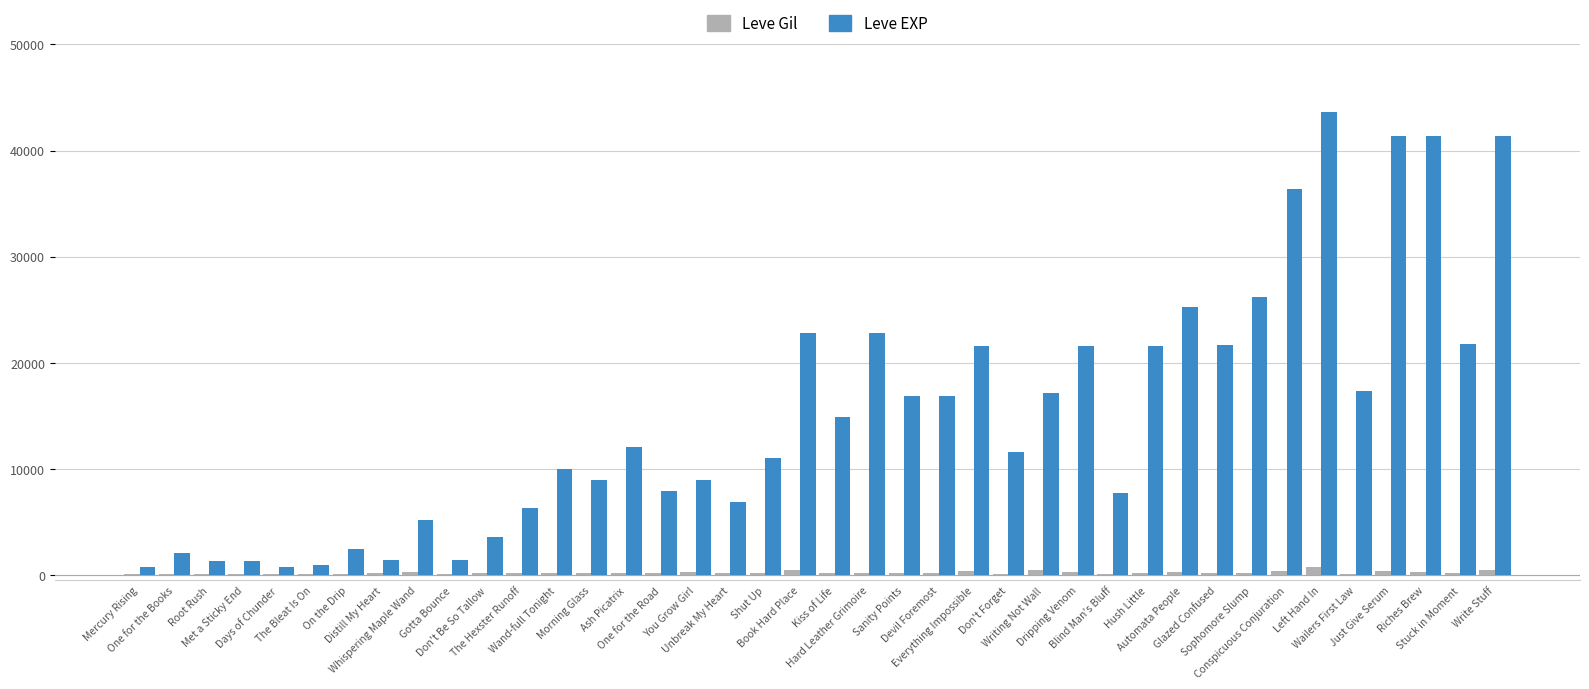

Which series has the largest total across all categories?

Leve EXP